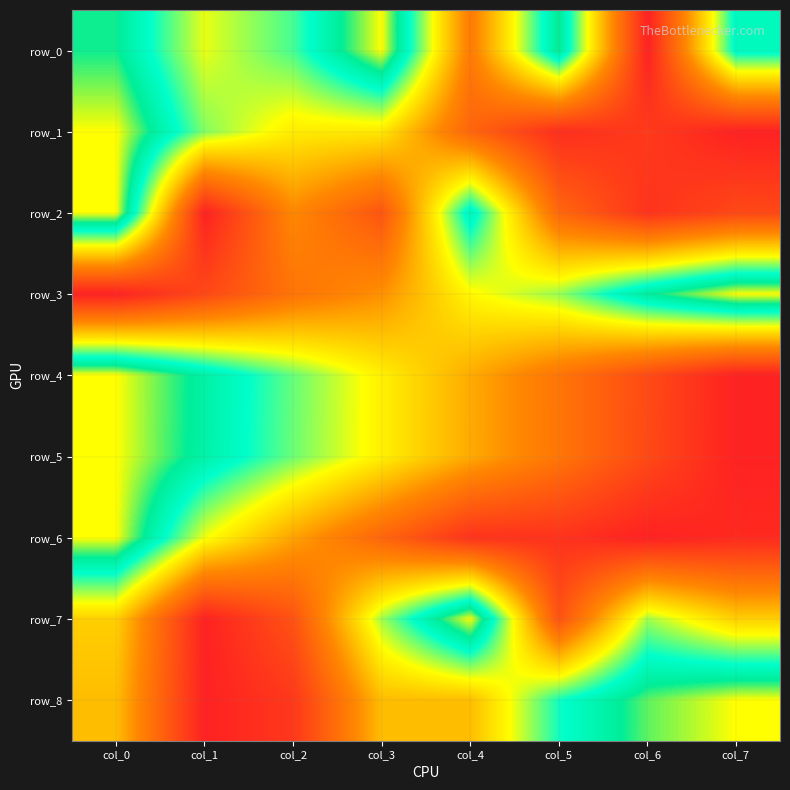

What is the difference between the highest and lowest values at col_5?

0.8